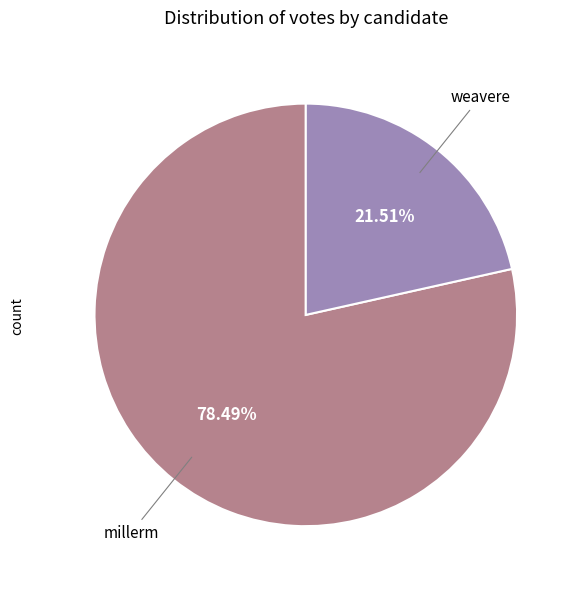

Is there a majority slice in this chart?

Yes